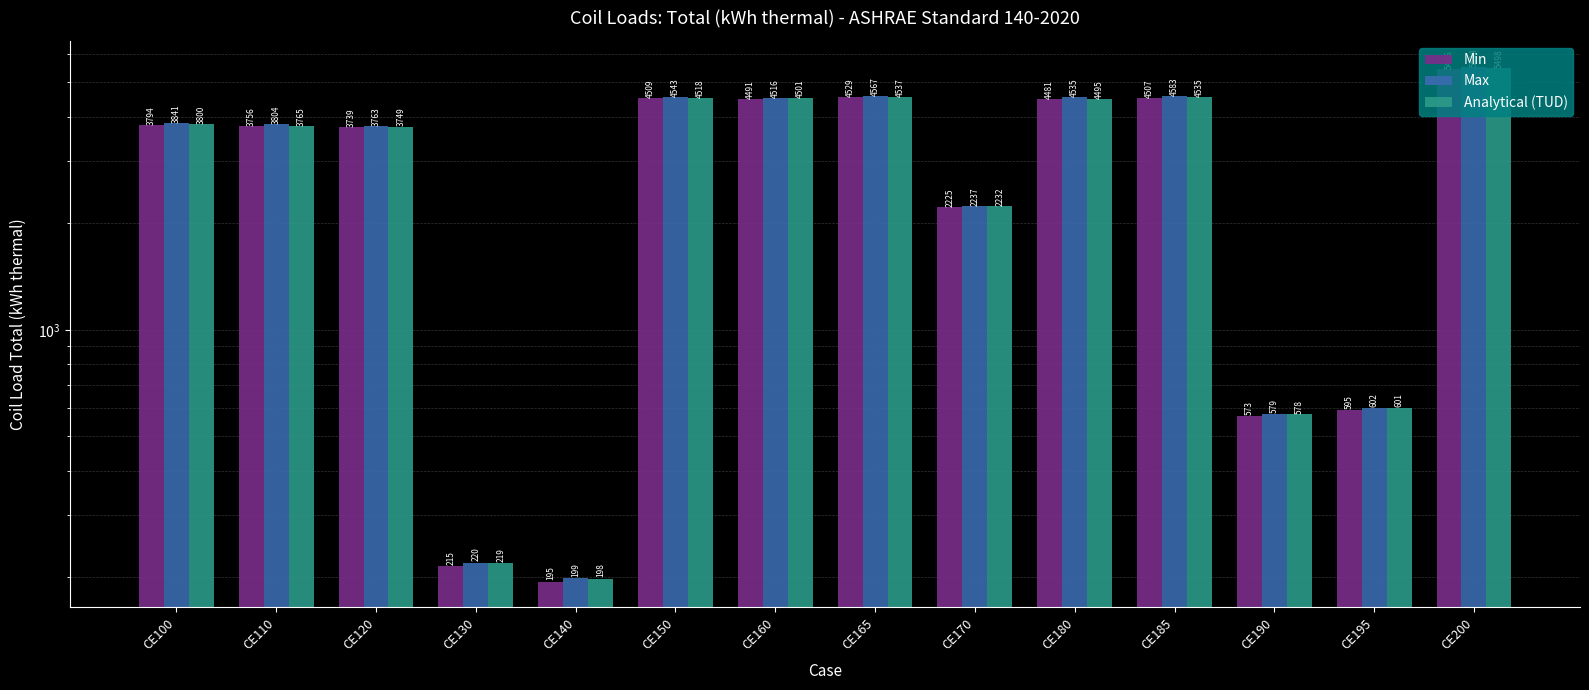

Which category has the highest value in the Min series?

CE200